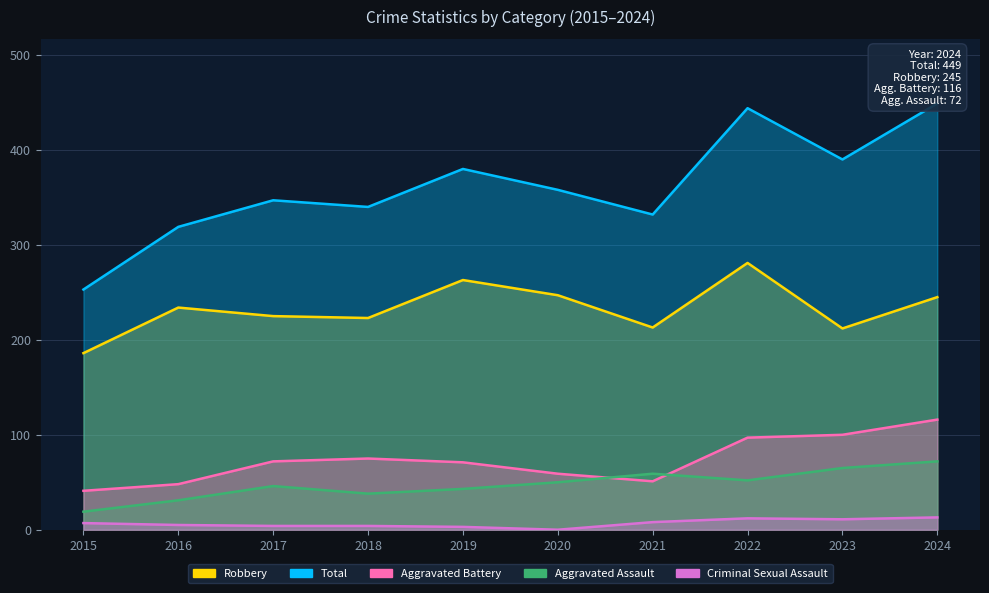

What is the value of the Criminal Sexual Assault point at the 5th from the left?

3